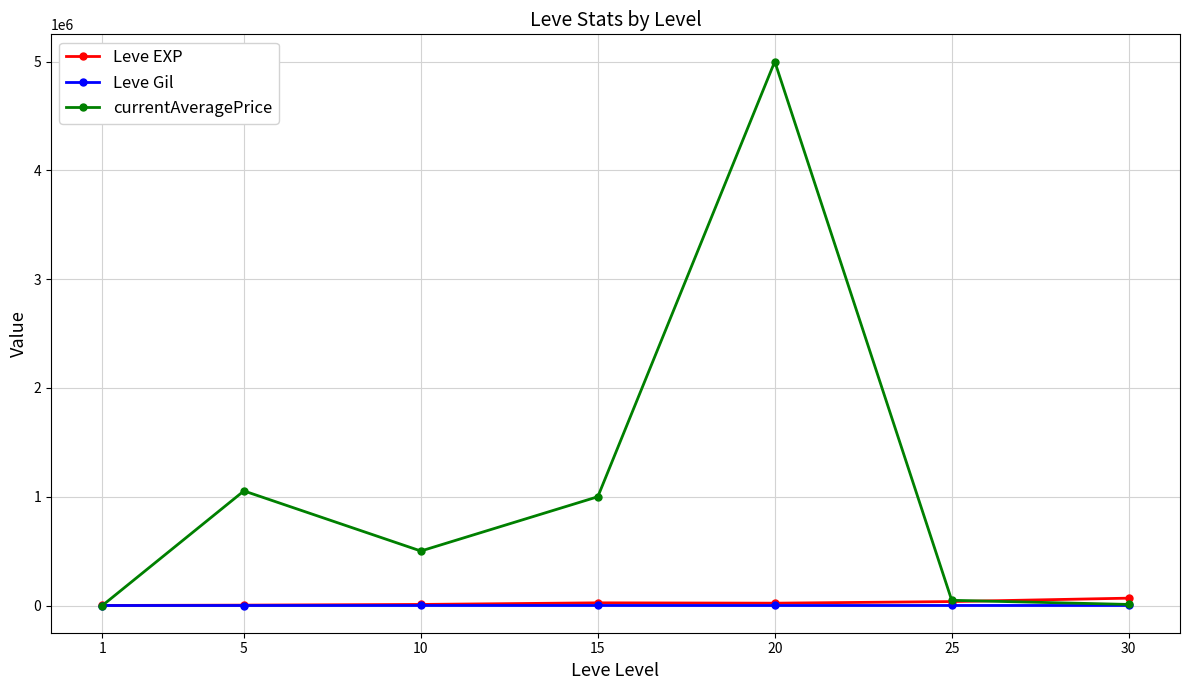

What is the lowest value of the Leve EXP series?

630.0